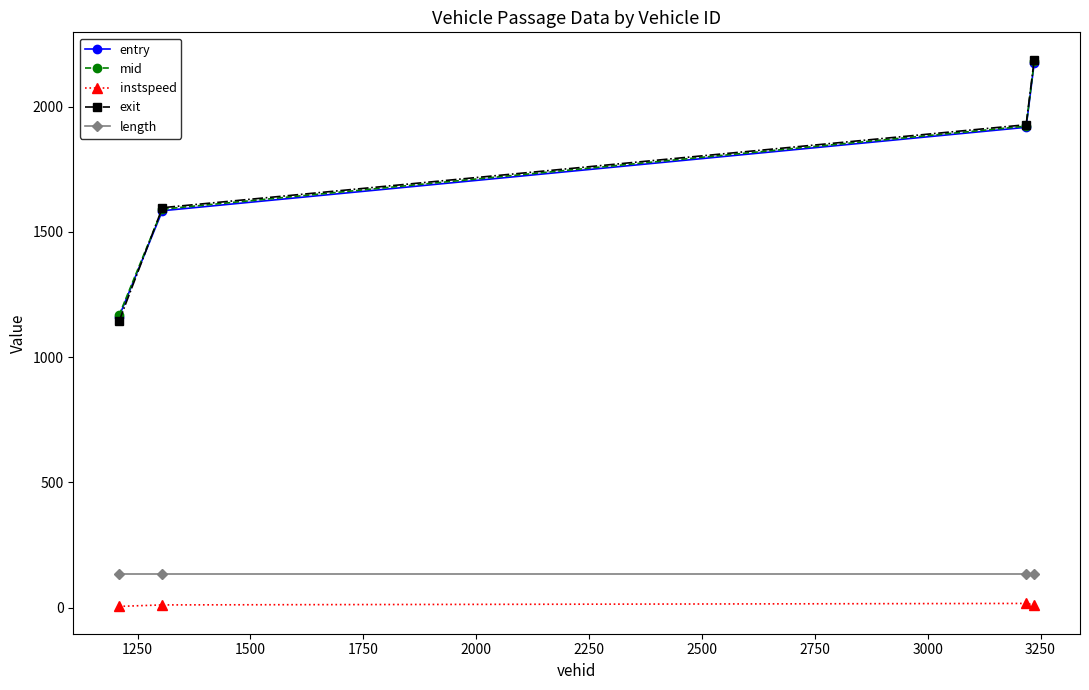

What is the maximum value shown in the chart?

2186.9